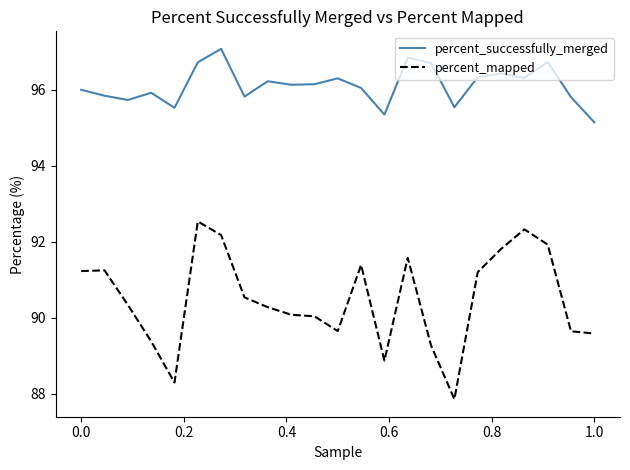

Which series has the widest spread of values?

percent_mapped